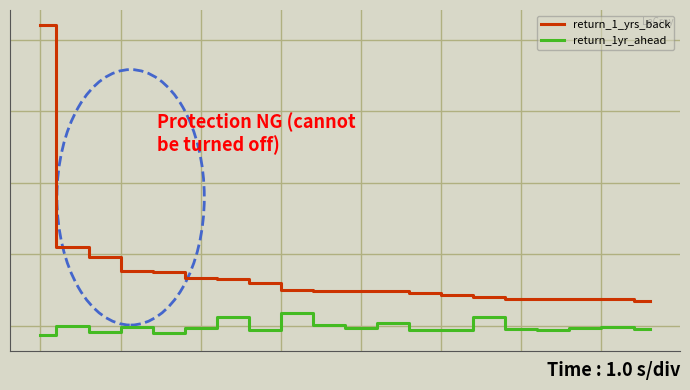

What are all the series names shown in the legend?

return_1_yrs_back, return_1yr_ahead